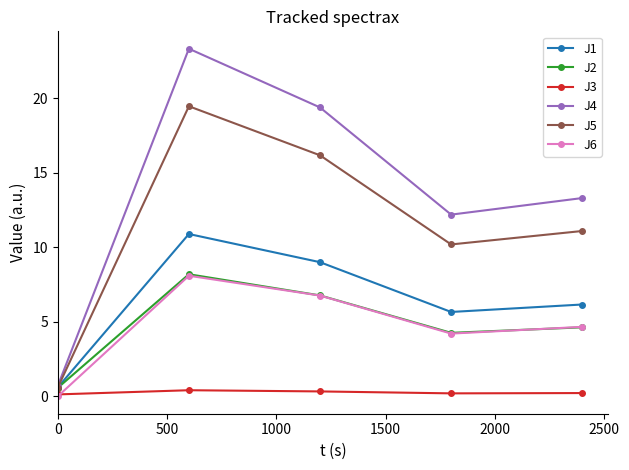

What is the average value of the J4 series?

13.8